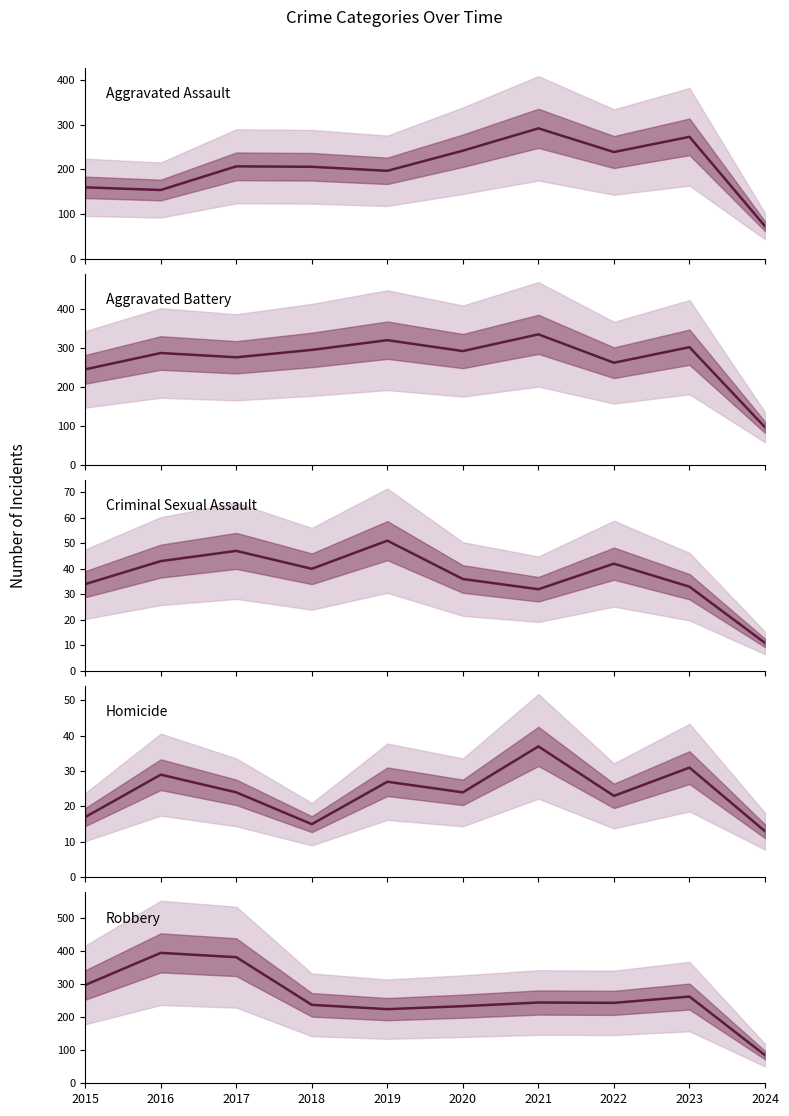

What is the value of the Homicide point at the 3rd from the left?

24